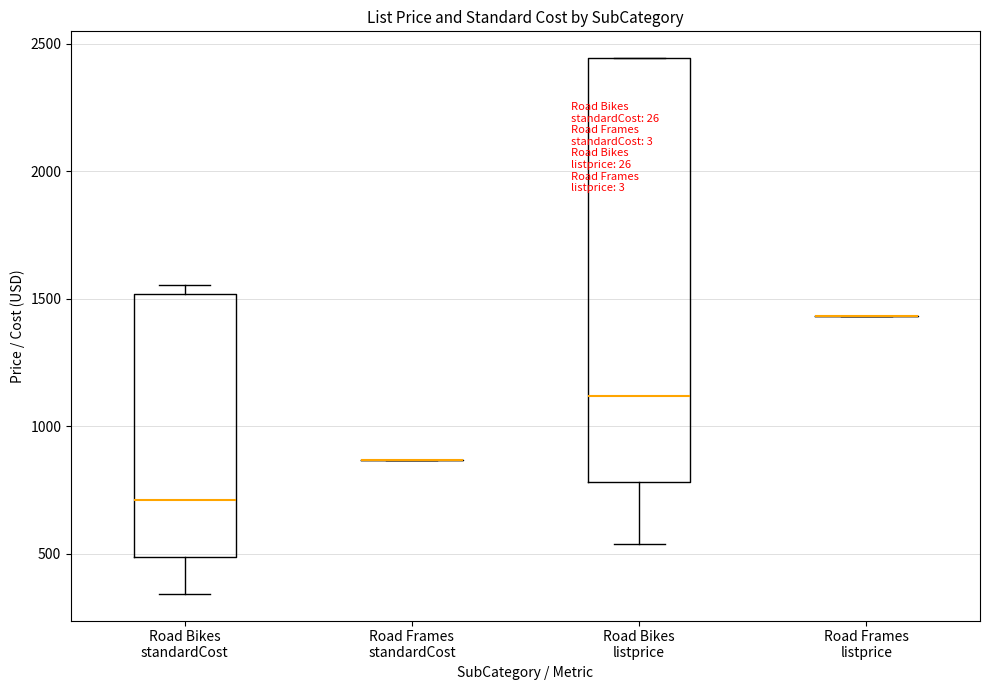

Reading left to right, read every box against the y-axis: the position of its median line, the range the box covers, and the ends of its whiskers. The values are not printed on the chart, so give them approximately, as read against the axis.

Road Bikes standardCost: median 700, box 500 to 1500, whiskers 350 to 1550
Road Frames standardCost: box collapsed to a line at 850, whiskers 850 to 850
Road Bikes listprice: median 1100, box 800 to 2450, whiskers 550 to 2450
Road Frames listprice: box collapsed to a line at 1450, whiskers 1450 to 1450